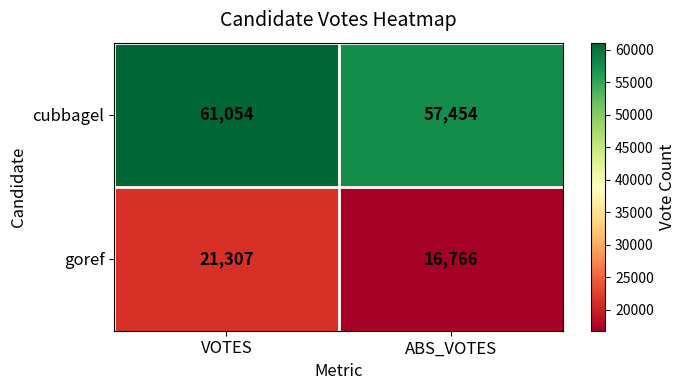

Reading right to left, what are all the values shown in this chart?

cubbagel: ABS_VOTES=57454	VOTES=61054
goref: ABS_VOTES=16766	VOTES=21307